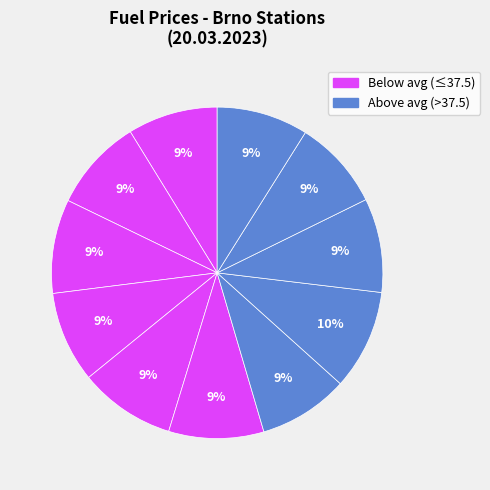

Rank the categories by value from highest to lowest.

OMV IKEA, Shell Olomoucká, MOL Olomoucká, Globus, EuroOil Opuštěná, Tesco, Eurobit, Makro, TankONO, Benzina Albert Modřice, AVIA